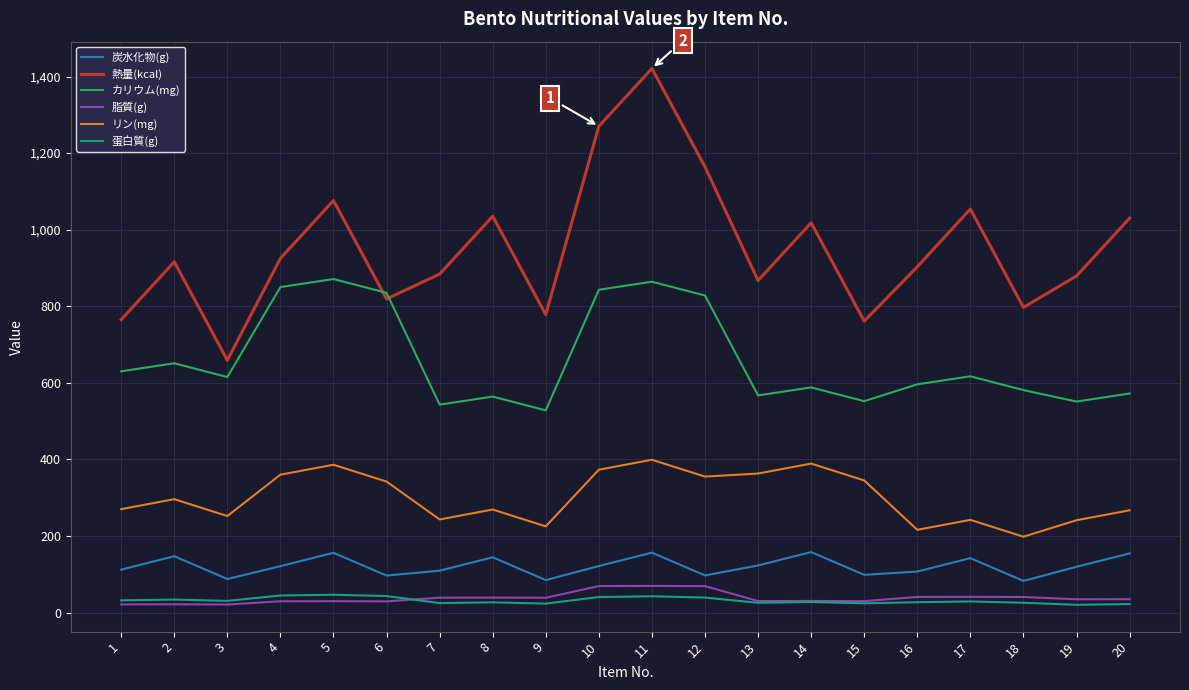

At 12, list the series in order from smallest to largest.

蛋白質(g), 脂質(g), 炭水化物(g), リン(mg), カリウム(mg), 熱量(kcal)